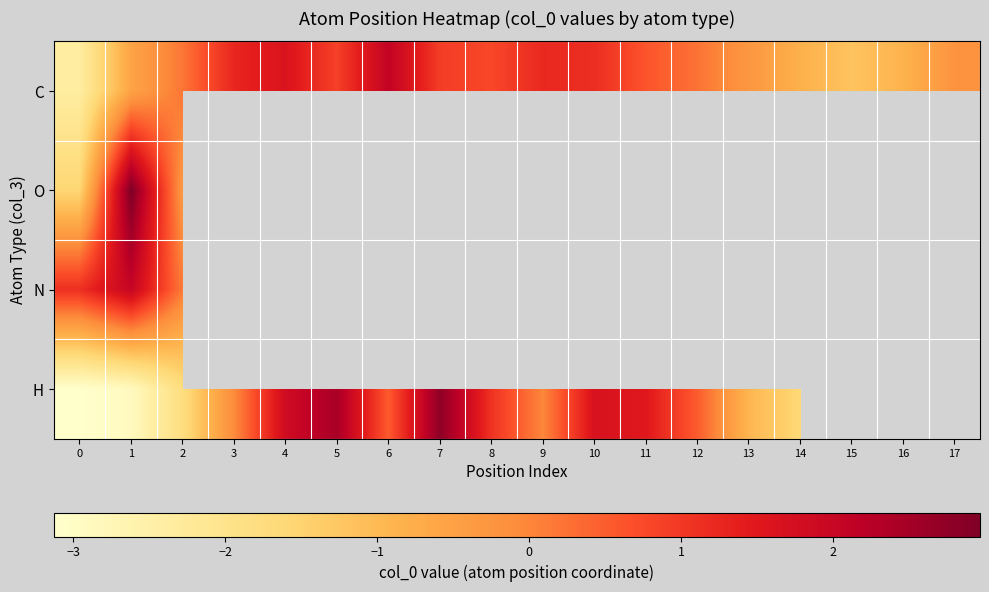

Which has a higher value, 16 or 9?

9